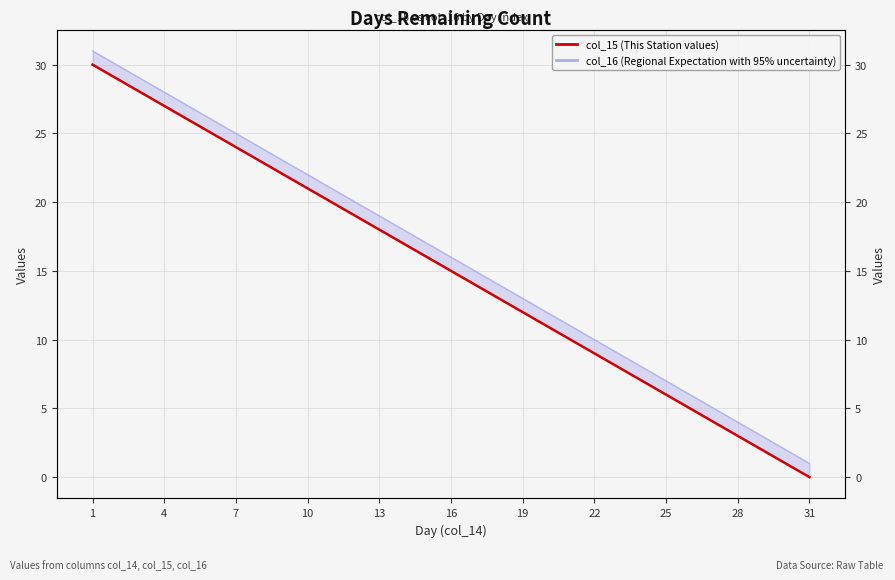

True or false: col_16 (Regional Expectation with 95% uncertainty) and col_15 (This Station values) intersect in this chart.

False